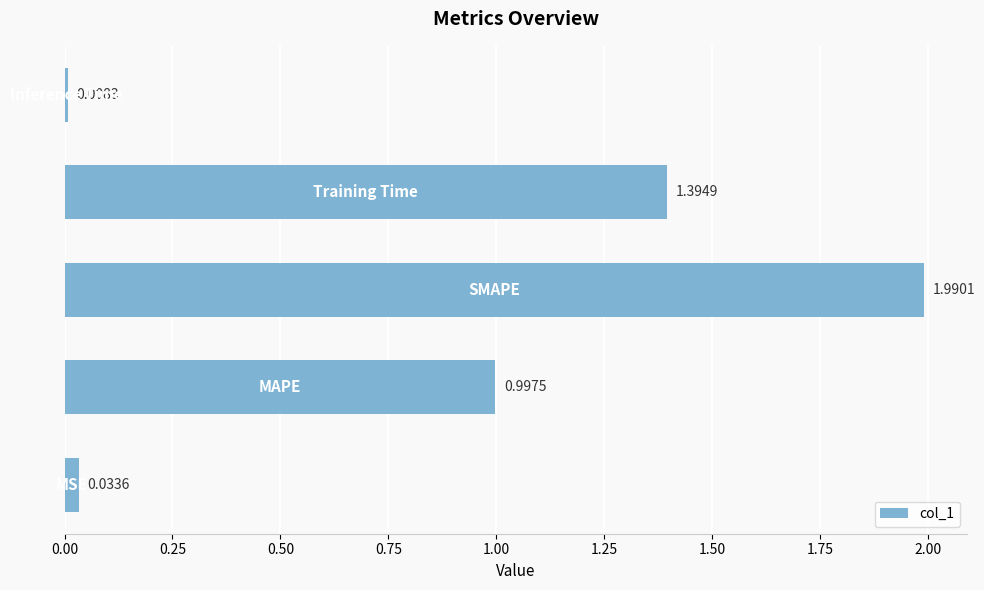

Count the number of data series in this chart.

1